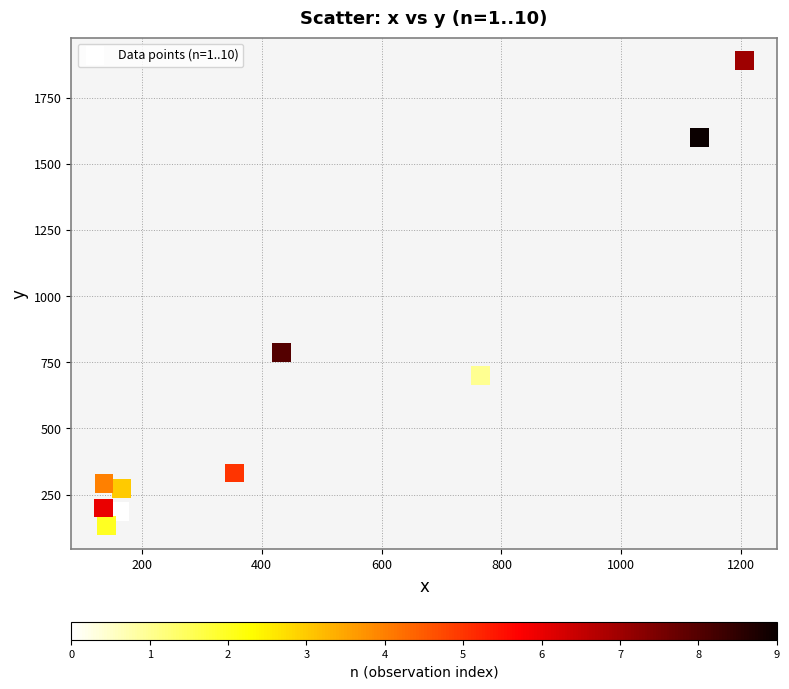

What Y value in the scatter plot is closest to 1011?

788